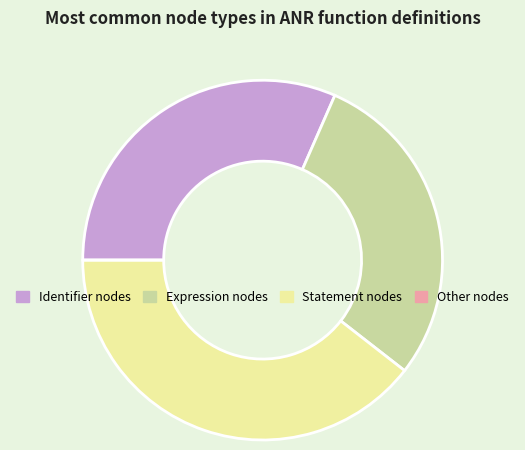

What is the ratio of the value at Statement nodes to the value at Identifier nodes?

1.3